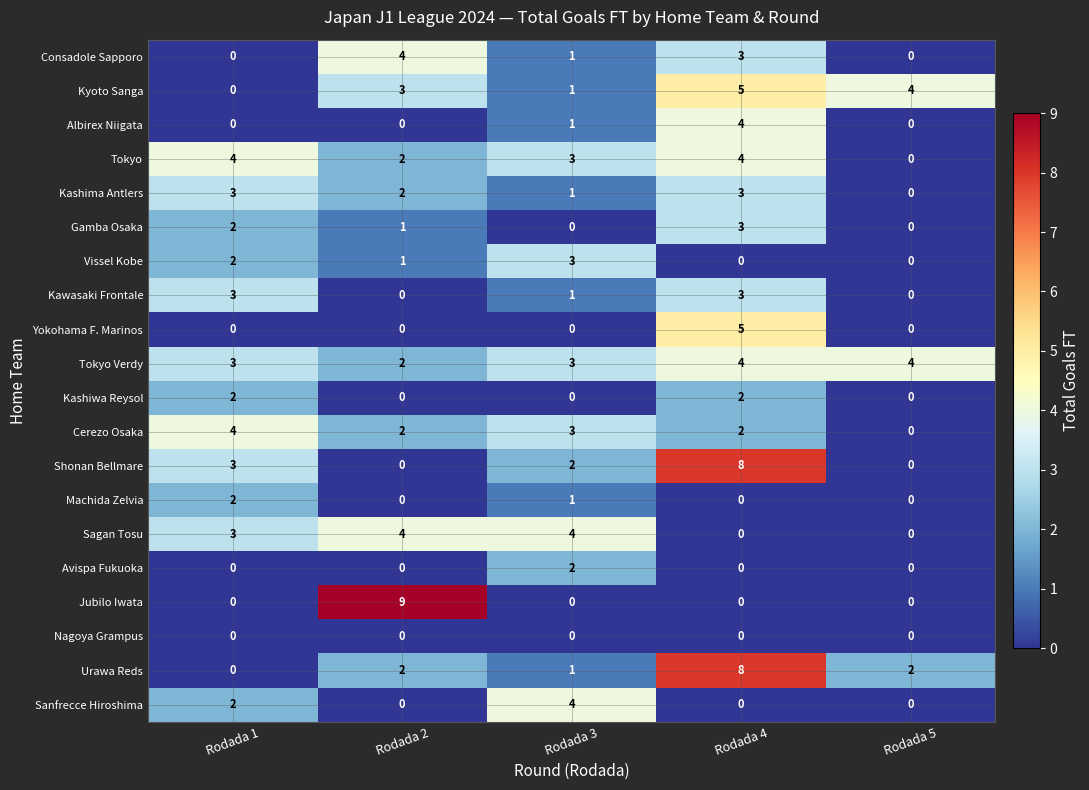

The Cerezo Osaka series shows 7 at Rodada 1. True or false?

False